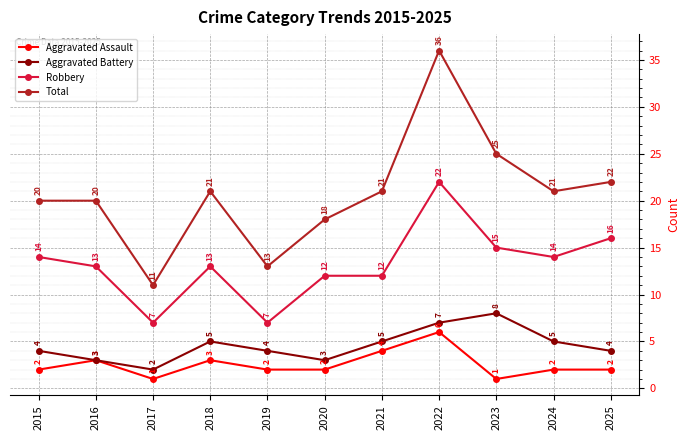

Reading left to right, list all the values displayed in this chart.

Aggravated Assault: 2015=2	2016=3	2017=1	2018=3	2019=2	2020=2	2021=4	2022=6	2023=1	2024=2	2025=2
Aggravated Battery: 2015=4	2016=3	2017=2	2018=5	2019=4	2020=3	2021=5	2022=7	2023=8	2024=5	2025=4
Robbery: 2015=14	2016=13	2017=7	2018=13	2019=7	2020=12	2021=12	2022=22	2023=15	2024=14	2025=16
Total: 2015=20	2016=20	2017=11	2018=21	2019=13	2020=18	2021=21	2022=36	2023=25	2024=21	2025=22